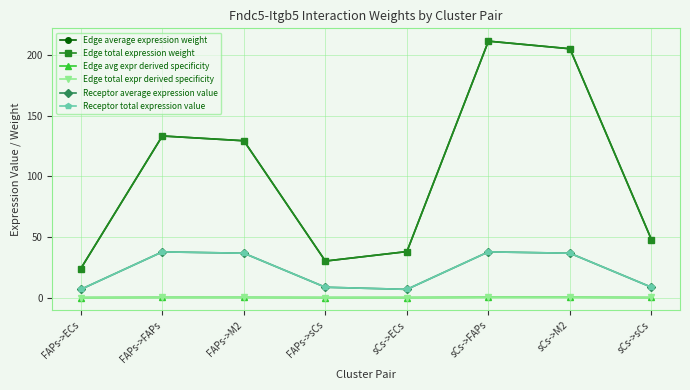

What position from the right is FAPs->ECs?

8